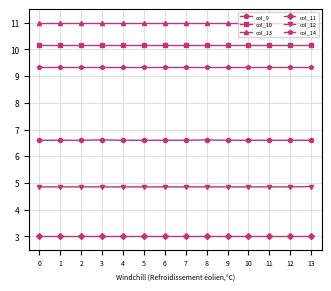

What are all the series names shown in the legend?

col_9, col_10, col_13, col_11, col_12, col_14